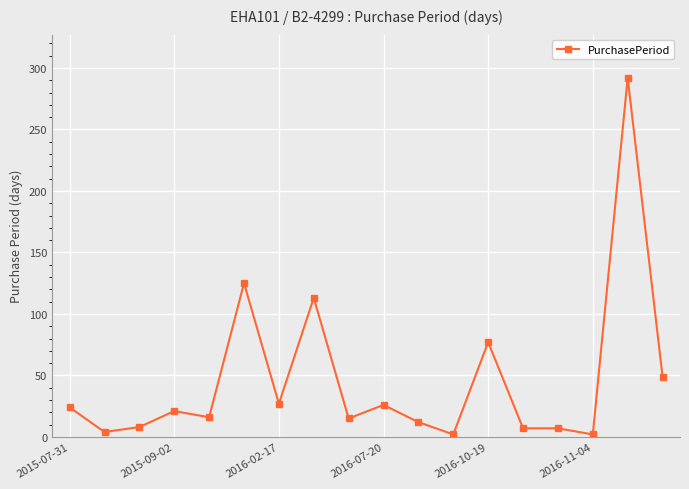

What is the value of the 13th point from the left?

77